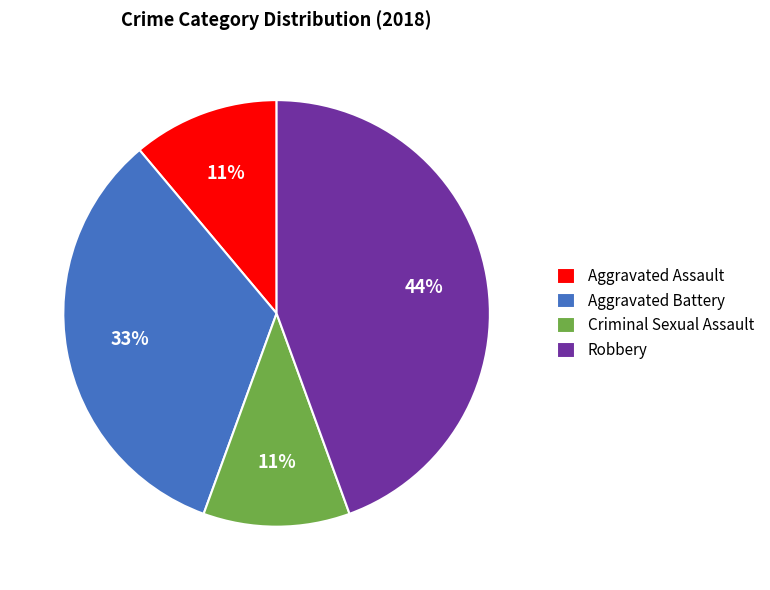

What is the largest slice in the pie chart?

Robbery